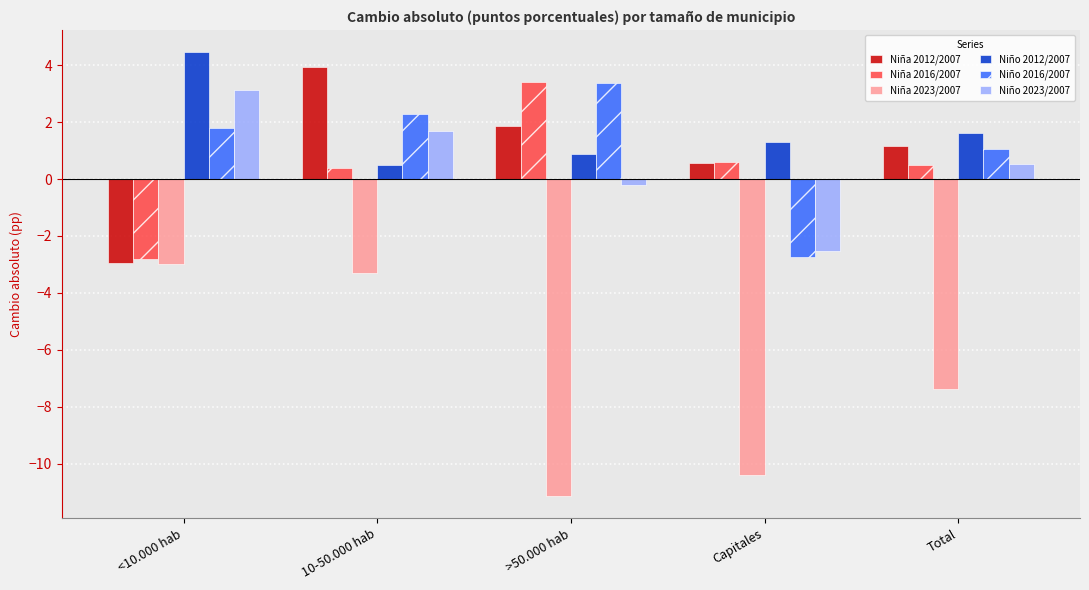

What position from the right is 10-50.000 hab?

4